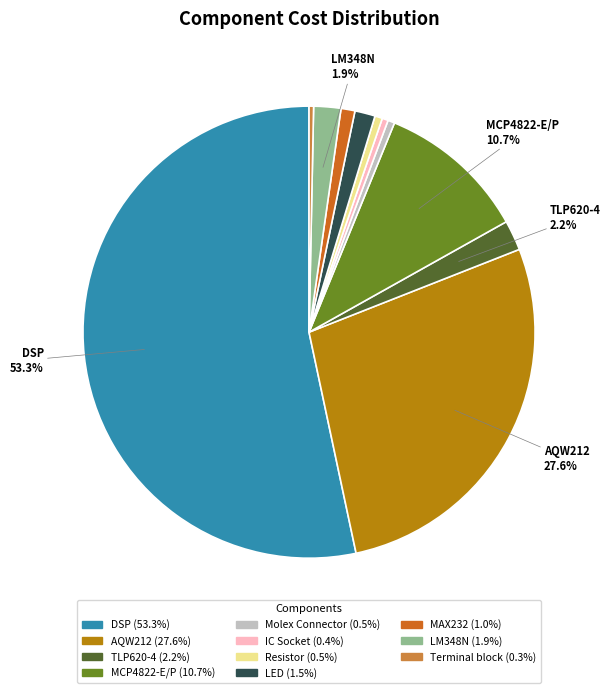

How many segments does this pie chart have?

11